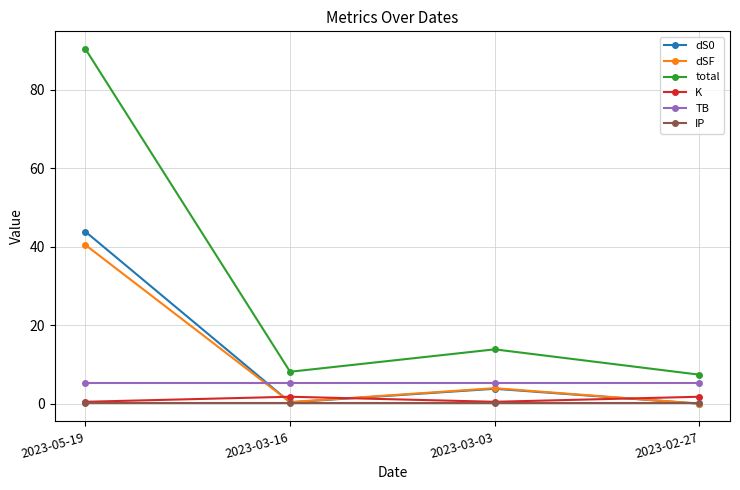

What is the value of the K point at the 4th from the left?

1.8